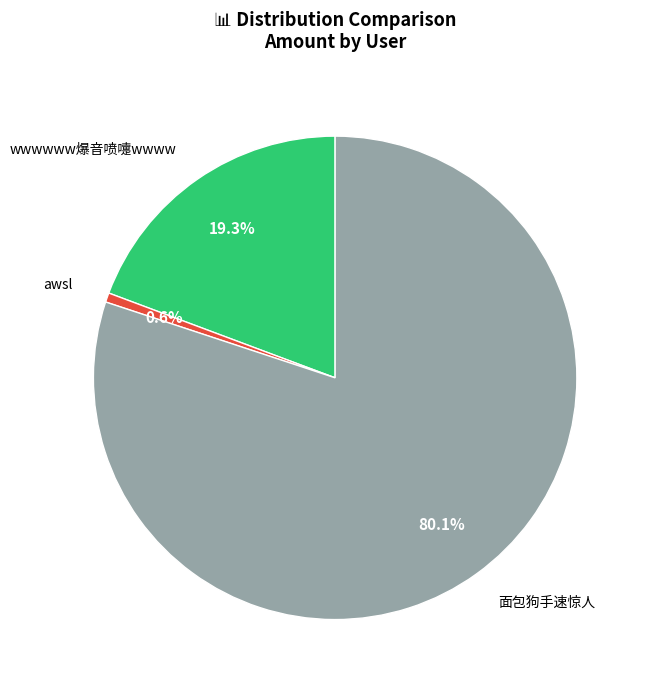

Does any single category account for the majority?

Yes